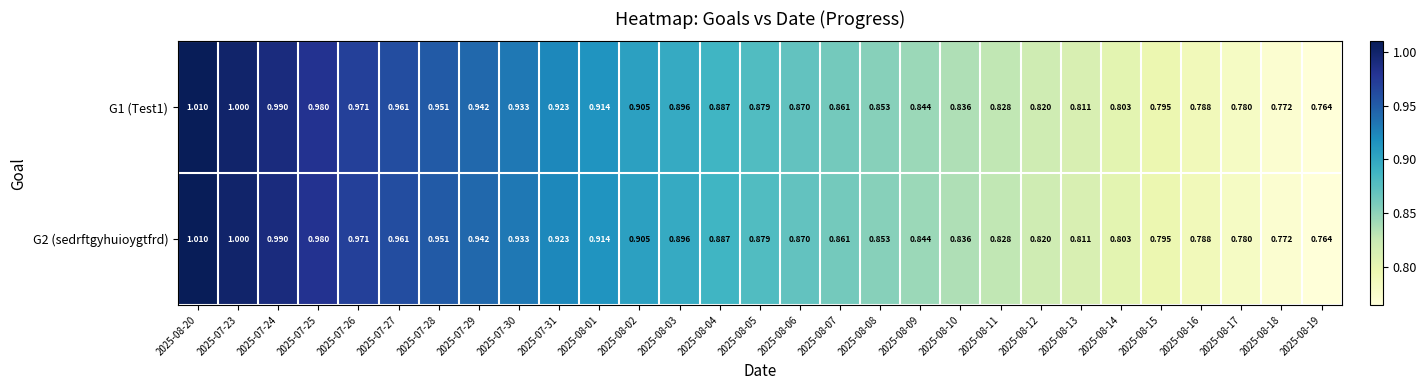

Is the value of G2 (sedrftgyhuioygtfrd) at 2025-08-13 greater than the value of G1 (Test1) at 2025-08-16?

Yes